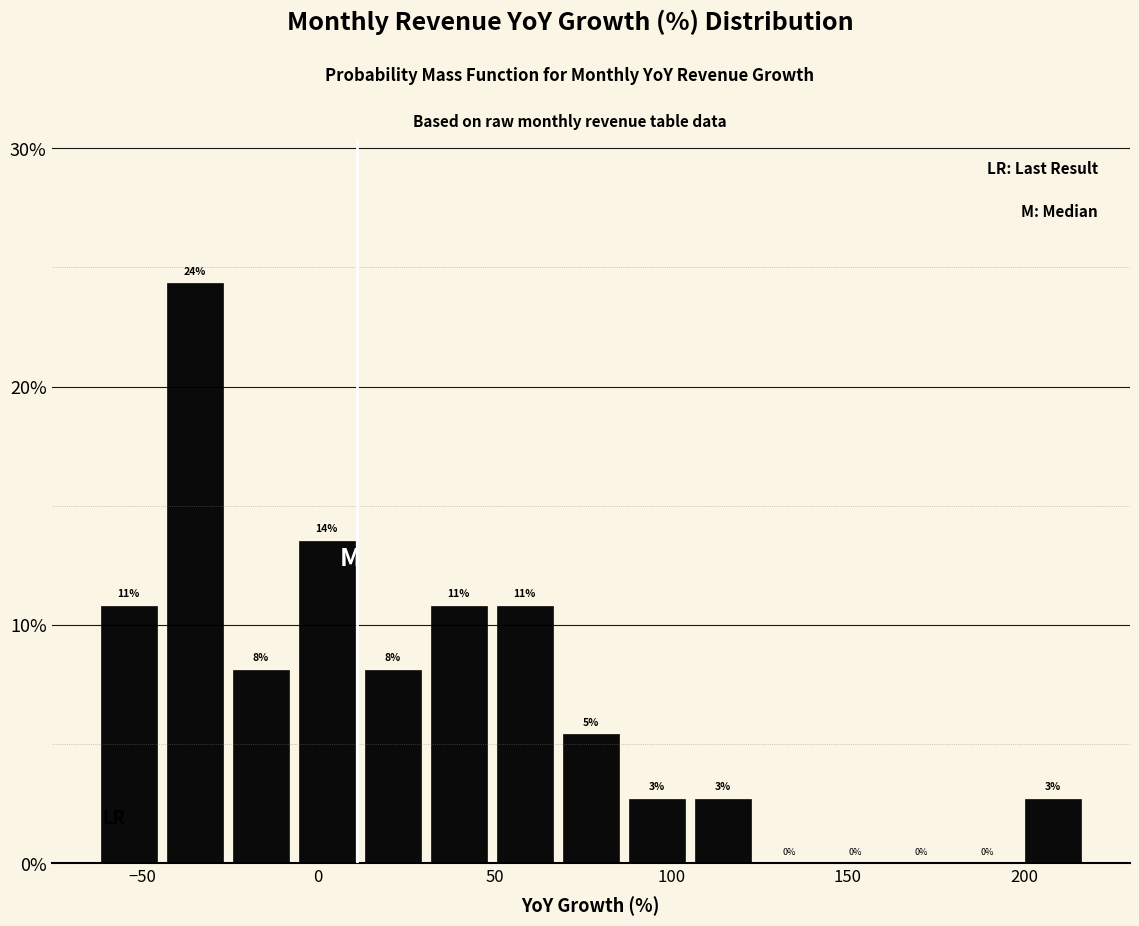

Around what value on the x-axis is the tallest bar? Give the approximate position of its centre, as read against the axis.

-35